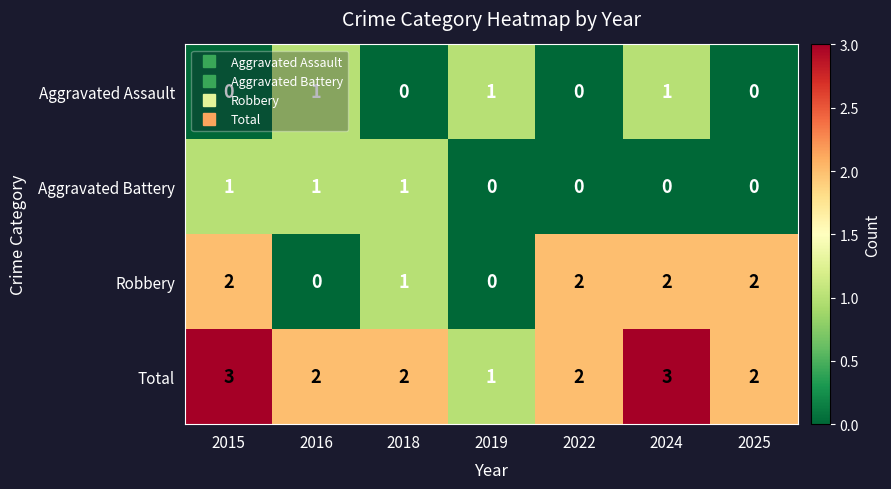

True or false: Total has a value of 1 at 2022.

False